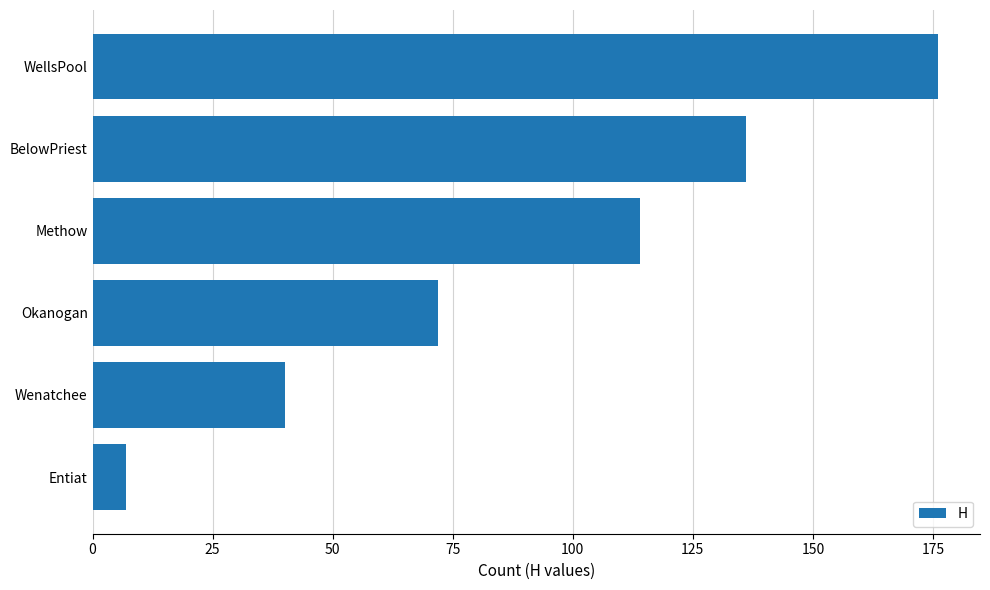

What is the ratio of the value at BelowPriest to the value at WellsPool?

0.8